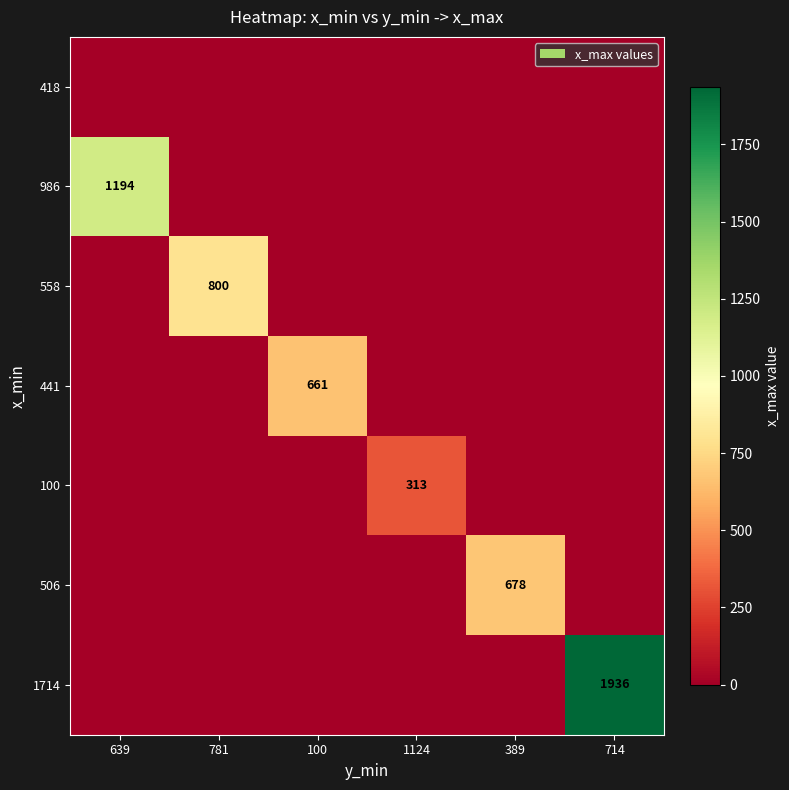

Is it true that 986 equals 2122 at 639?

False